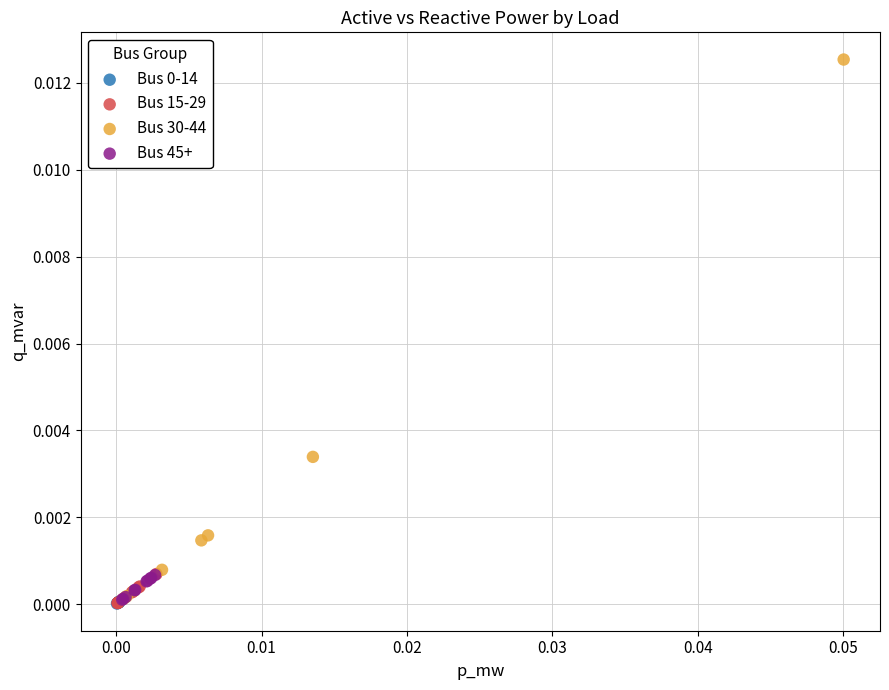

Which series has the widest spread of Y values?

Bus 30-44